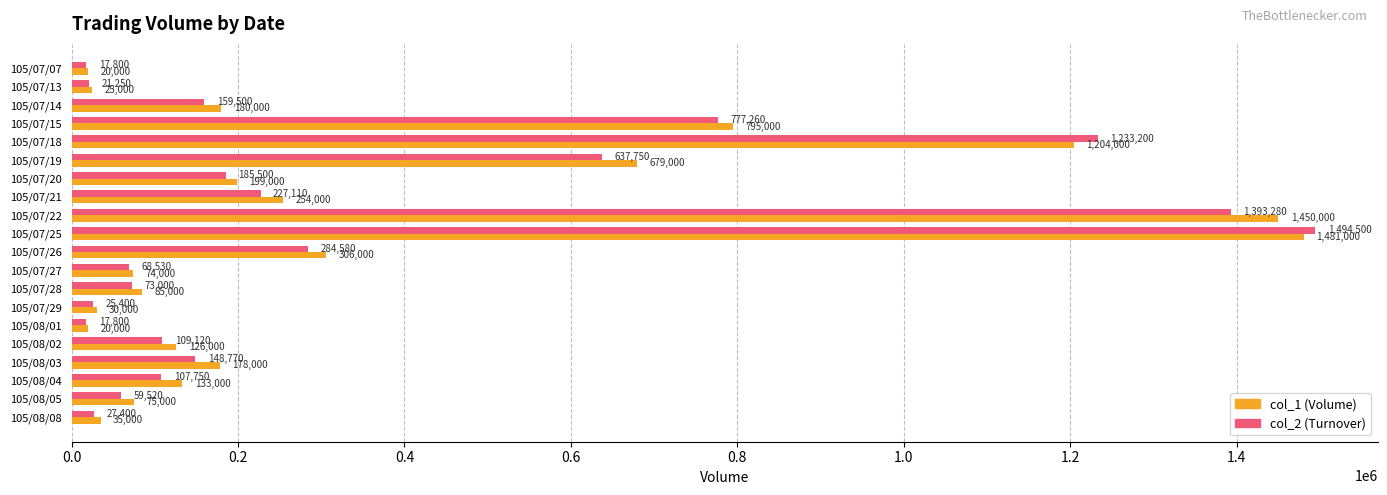

What is the greatest value displayed?

1494500